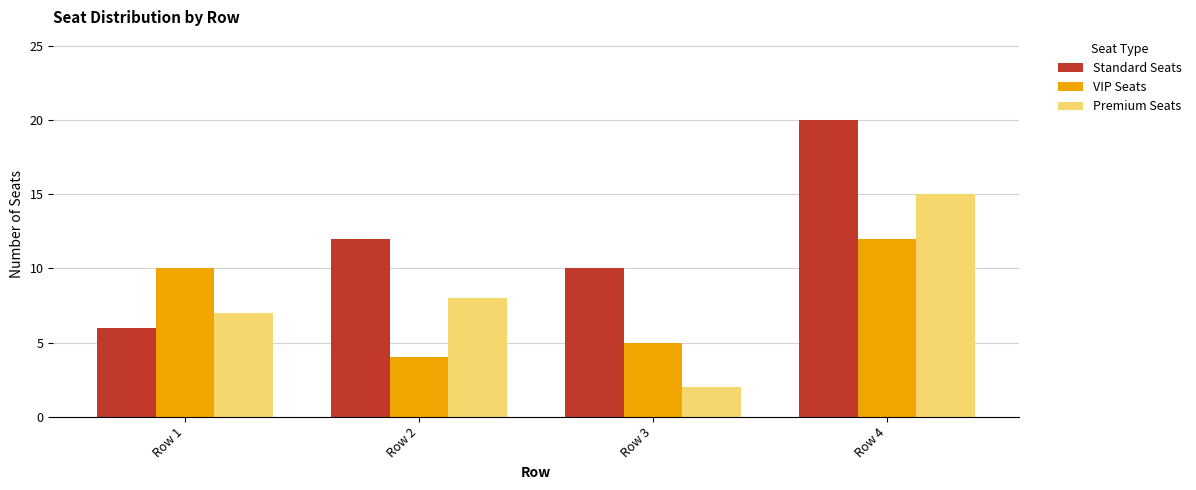

What is the value of the Standard Seats bar at the 4th from the left?

20